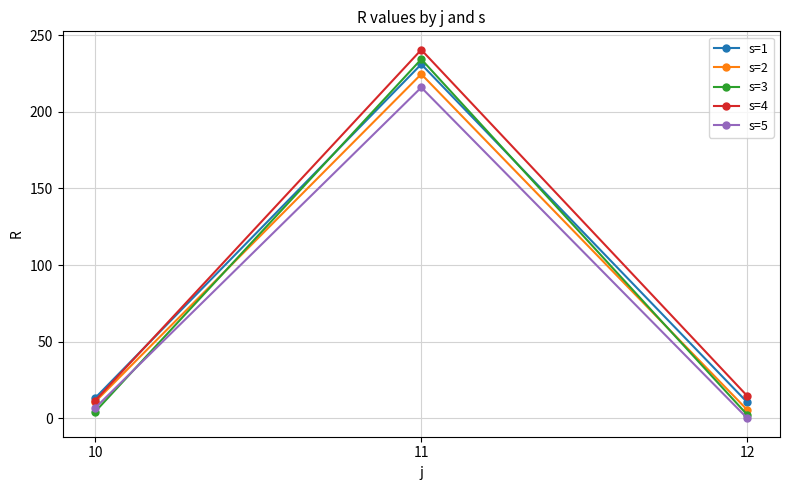

What is the difference between the maximum and minimum values in the s=2 series?

219.2